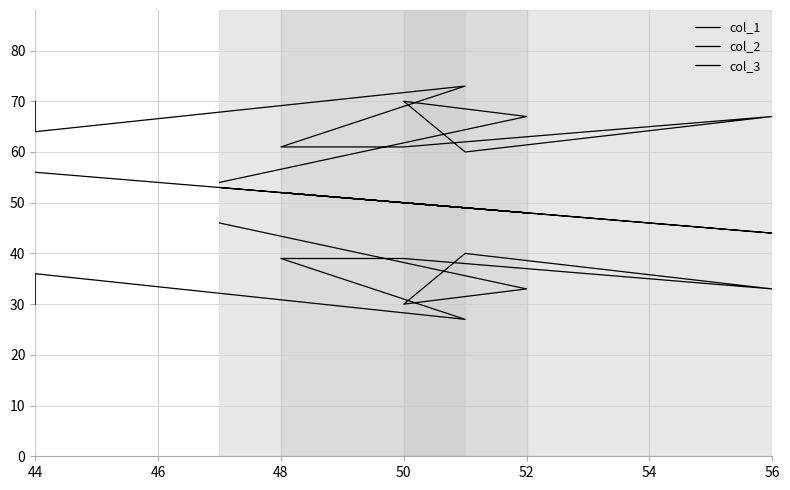

How many lines are shown in the chart?

3